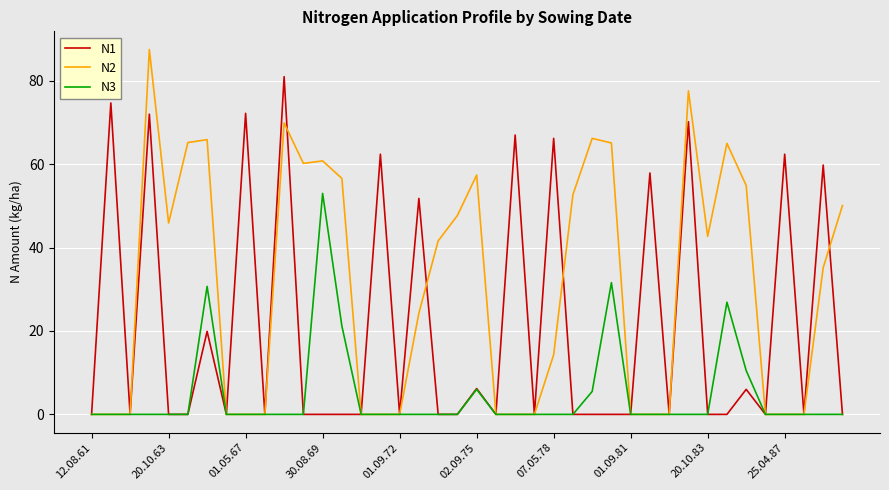

Which series has the largest total across all categories?

N2